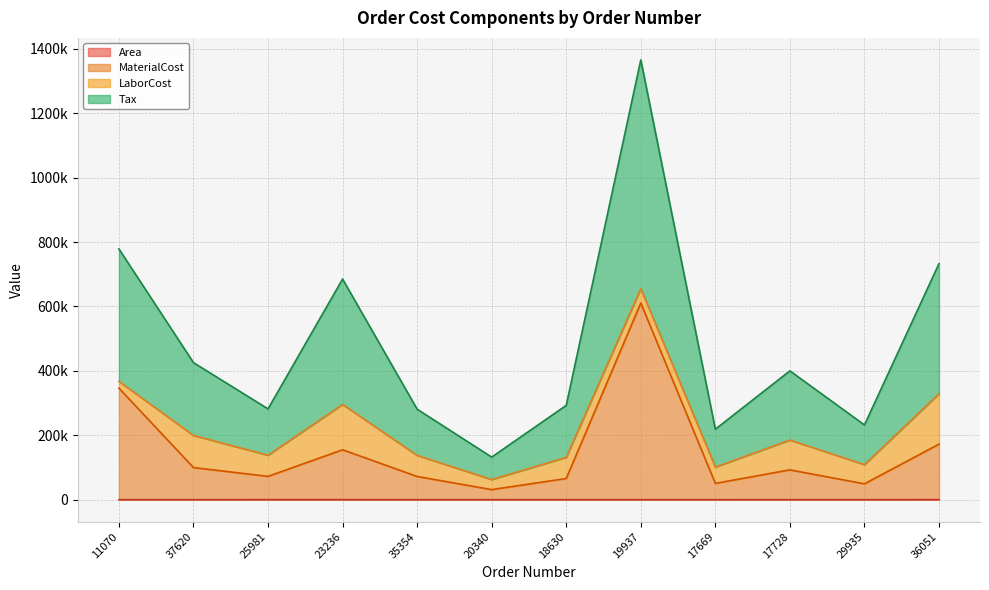

Does the chart have visible grid lines?

Yes